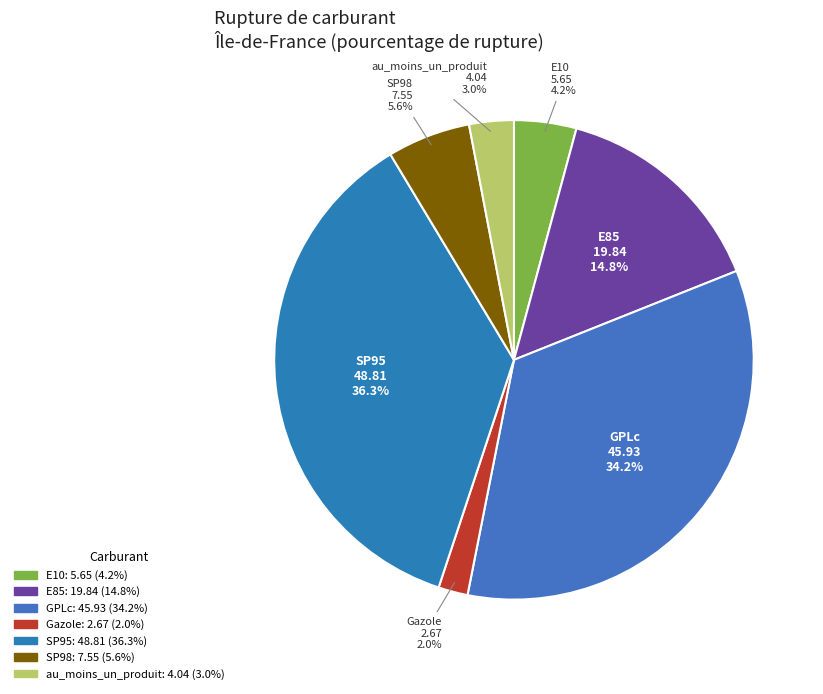

Which slice is the largest?

SP95